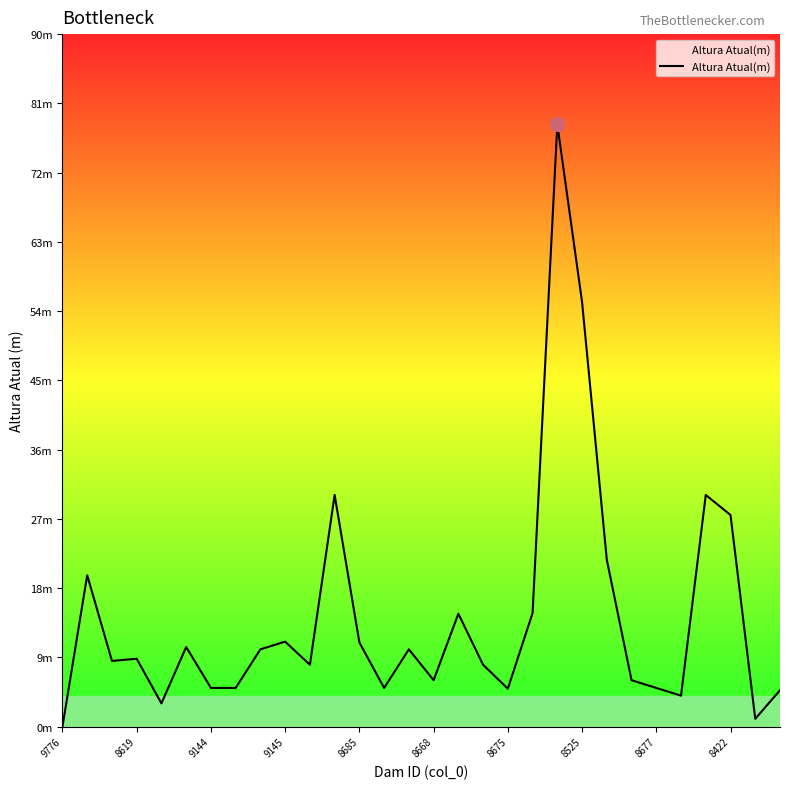

How many points are lower than both their immediate neighbors (excluding endpoints)?

8